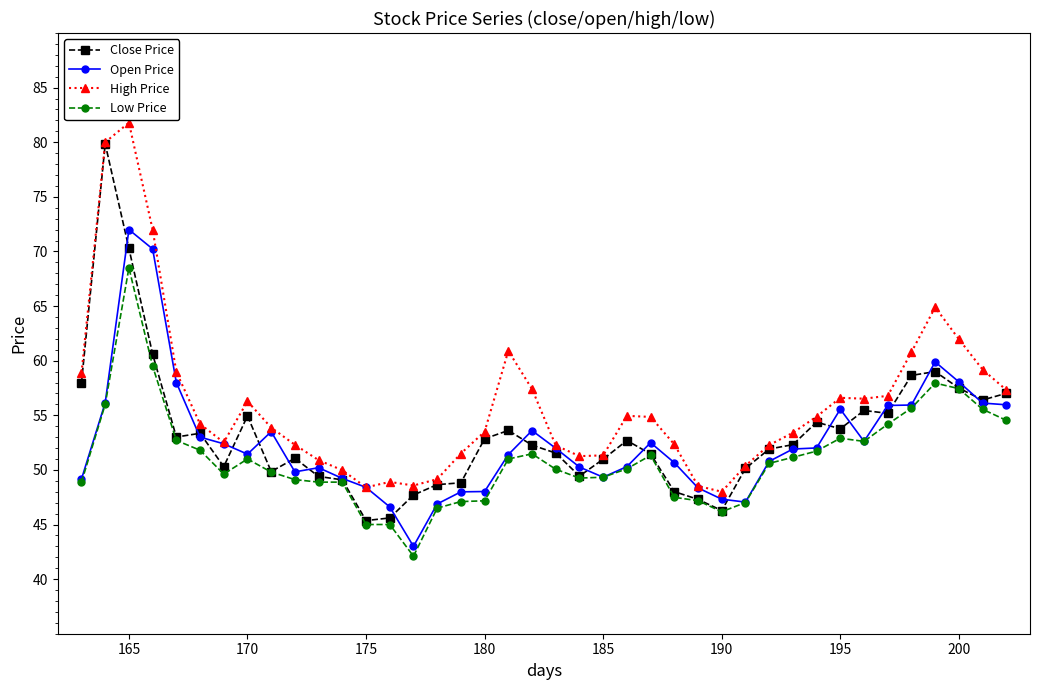

True or false: Open Price has more than 0 points higher than both neighbors.

True